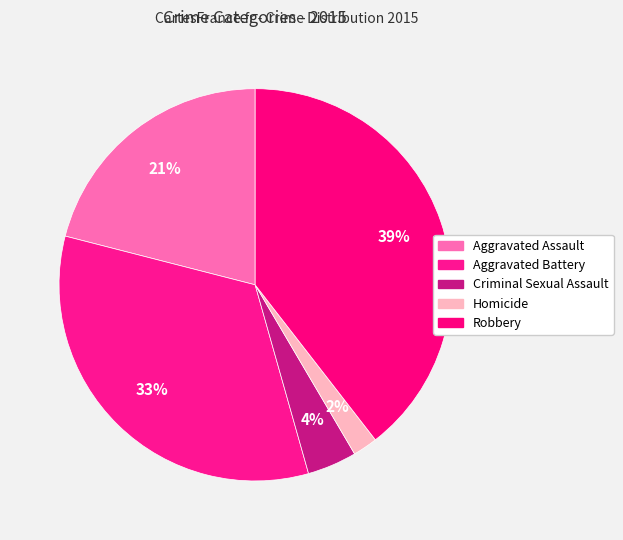

How many segments does this pie chart have?

5